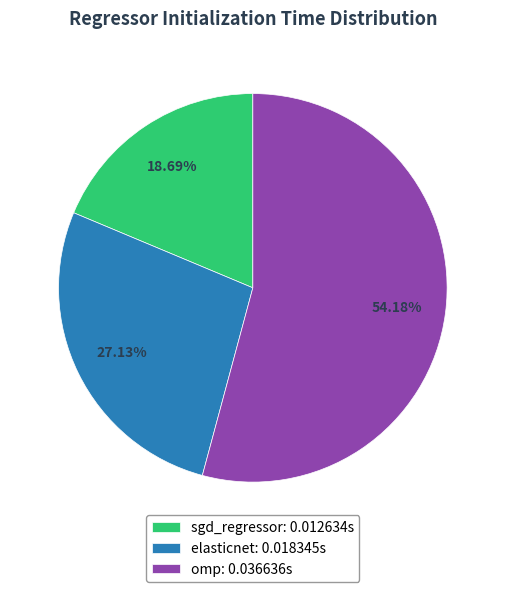

How many slices are in this pie chart?

3